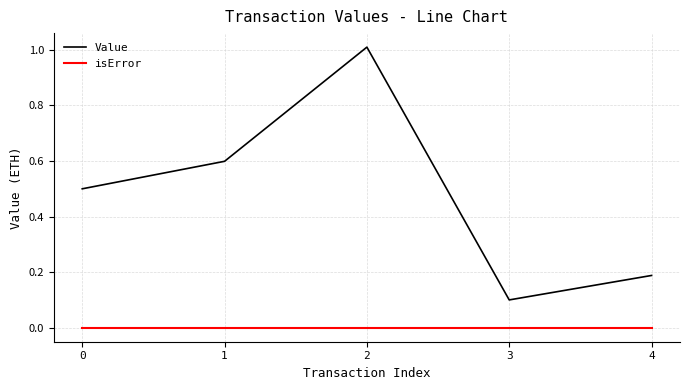

Does the chart display data point markers on the line(s)?

No